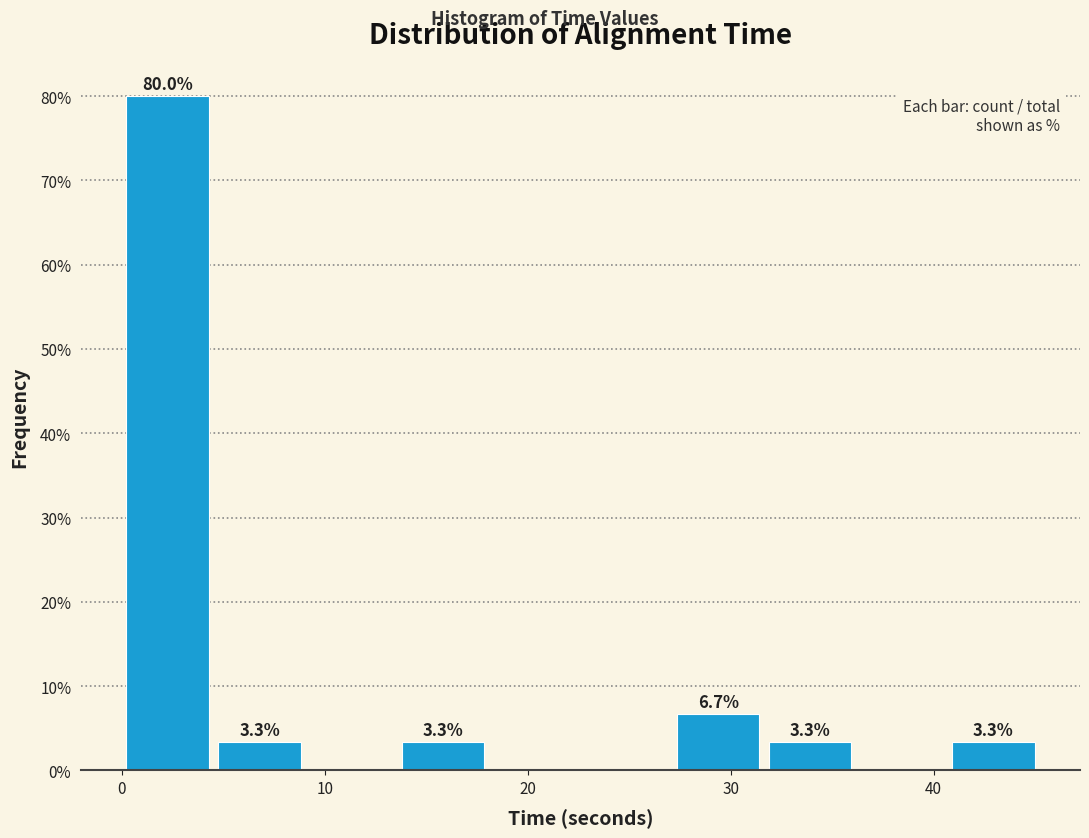

Over which range of the x-axis is the bar tallest?

0 to 5